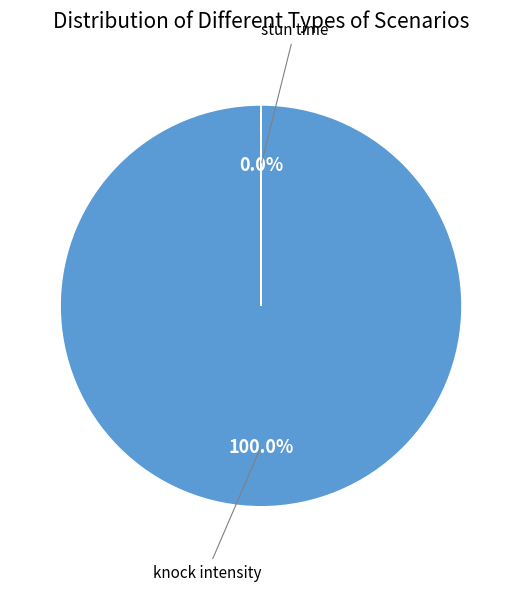

Rank the categories by value from highest to lowest.

knock intensity, stun time